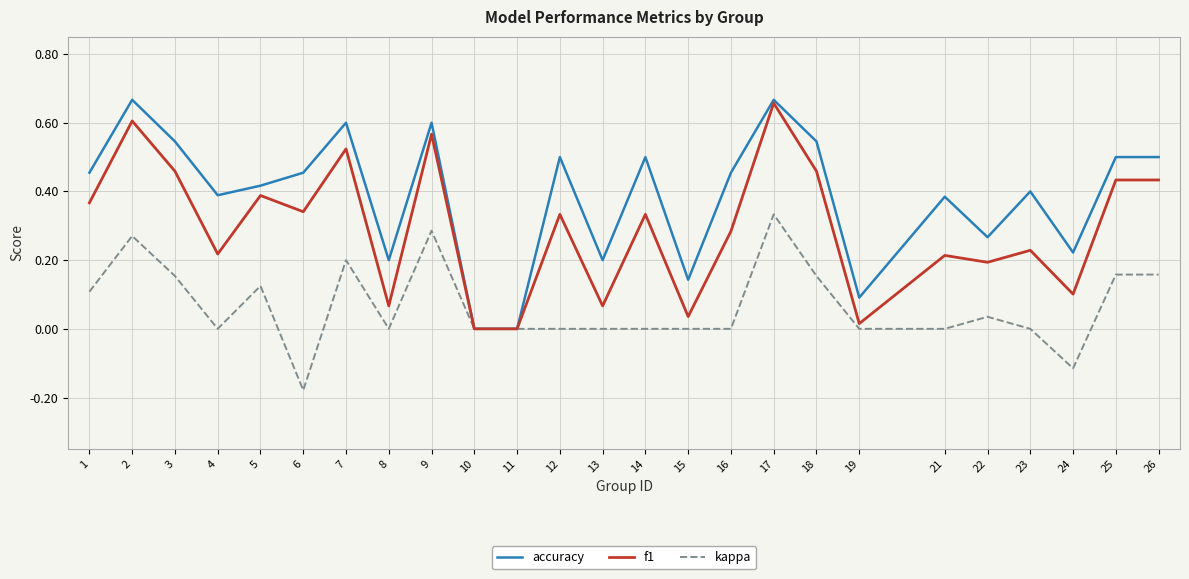

What is the total value across all series at 25?

1.1